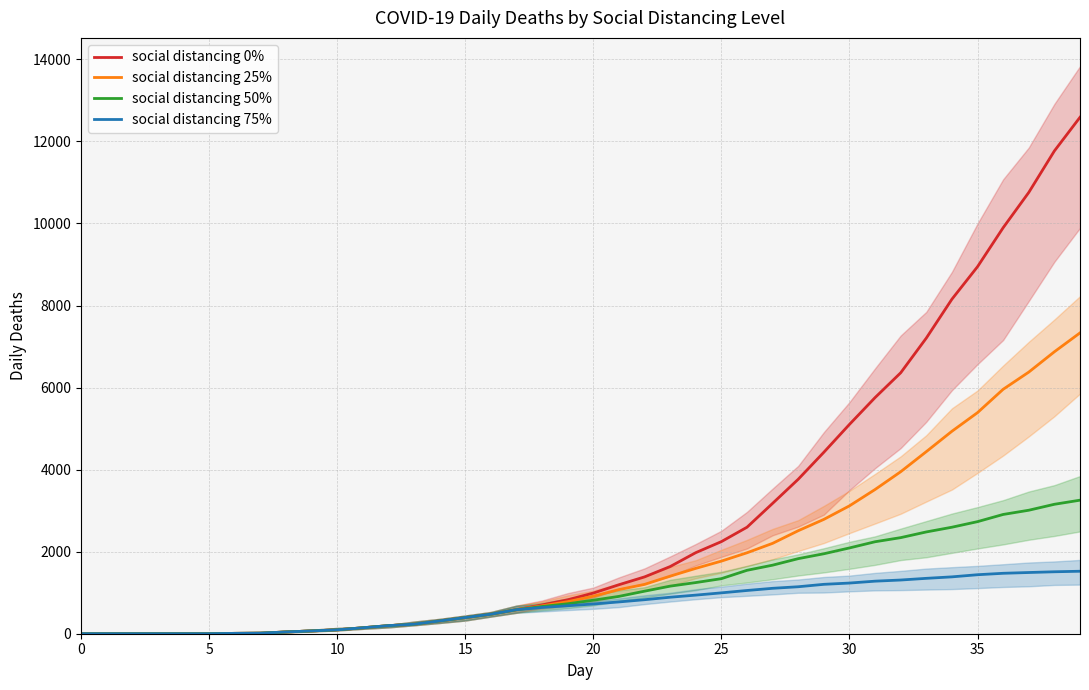

How many lines are shown in the chart?

4